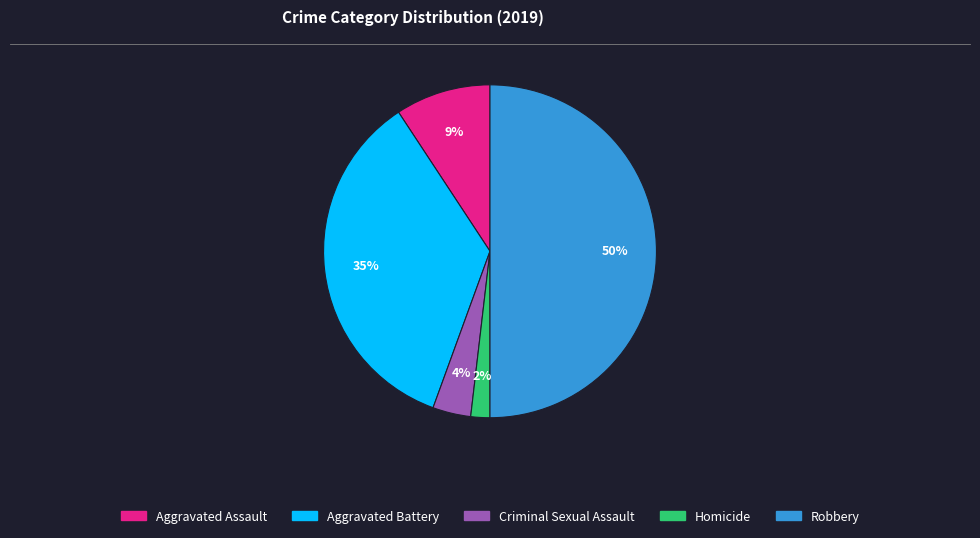

Do Aggravated Battery and Robbery together represent more than half of the pie?

Yes